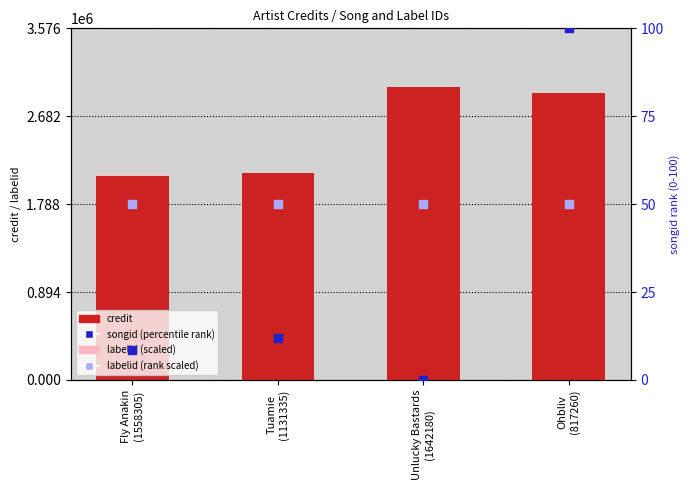

Which series reaches the maximum Y coordinate?

credit